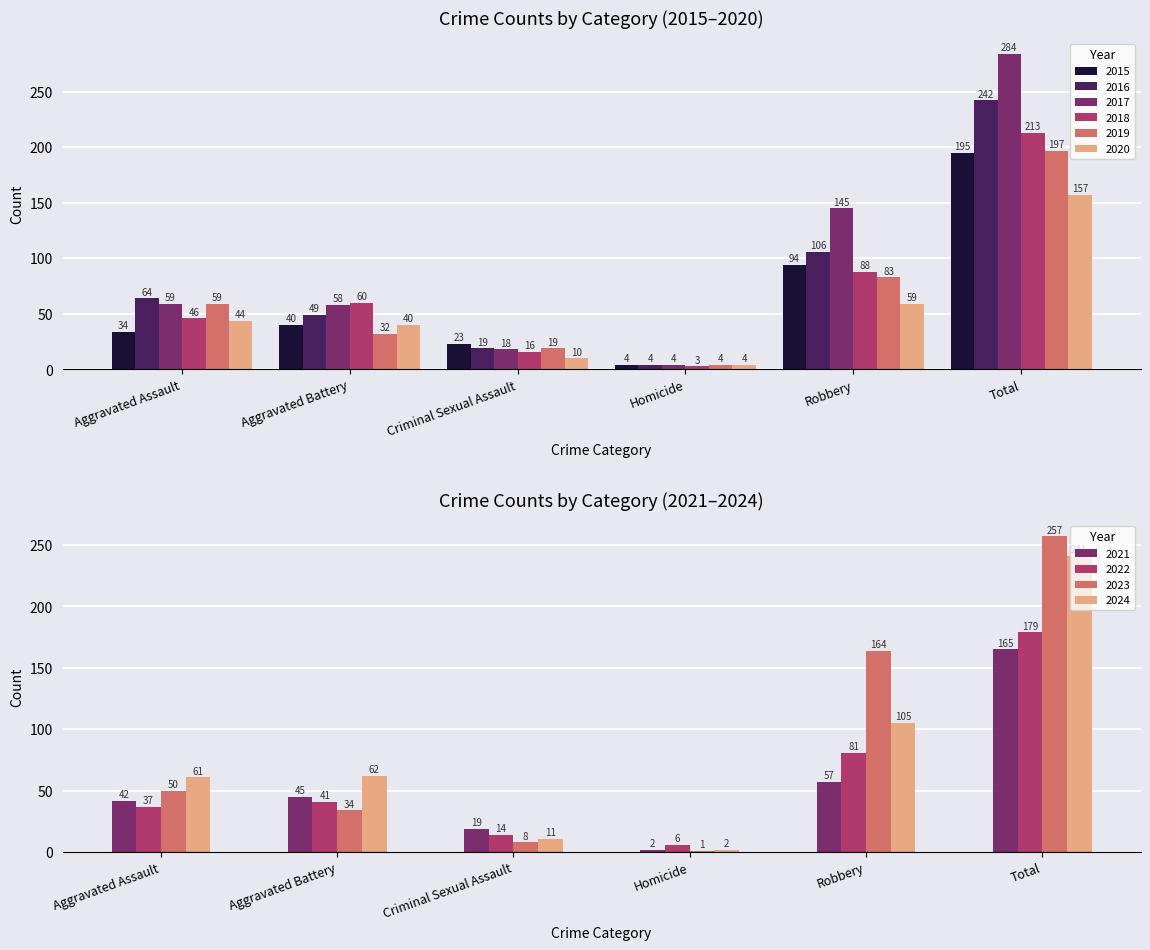

The value of 2017 at Criminal Sexual Assault is 6. True or false?

False